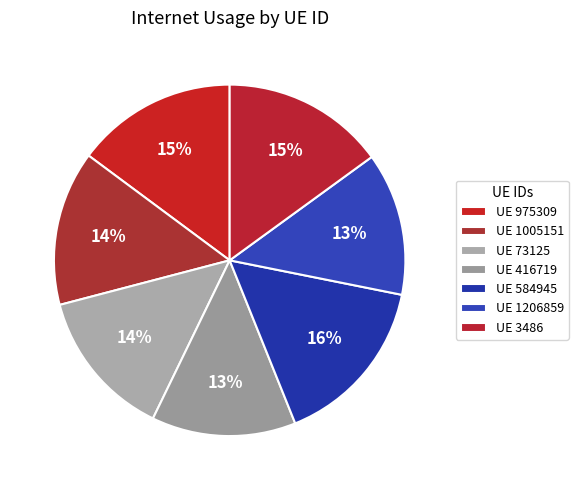

How many segments does this pie chart have?

7